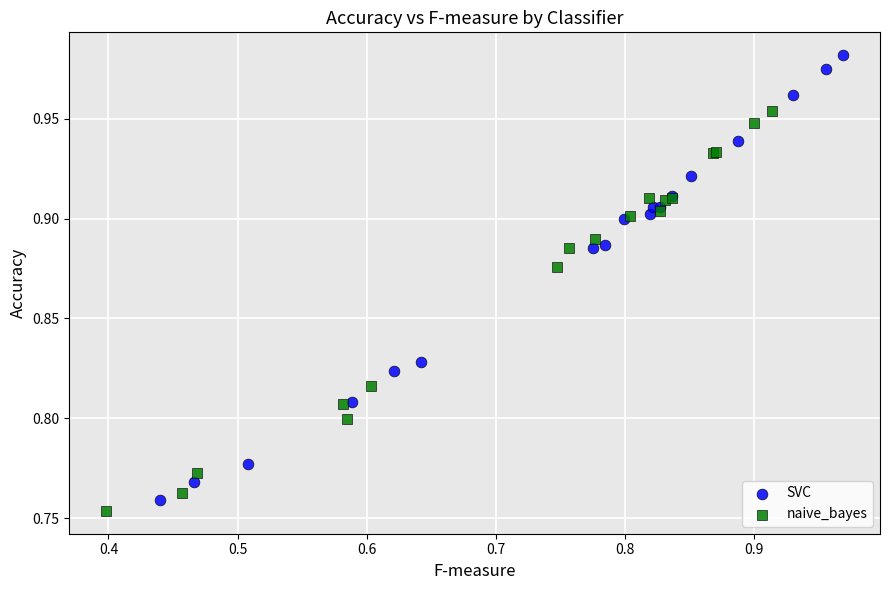

Which series reaches the maximum Y coordinate?

SVC